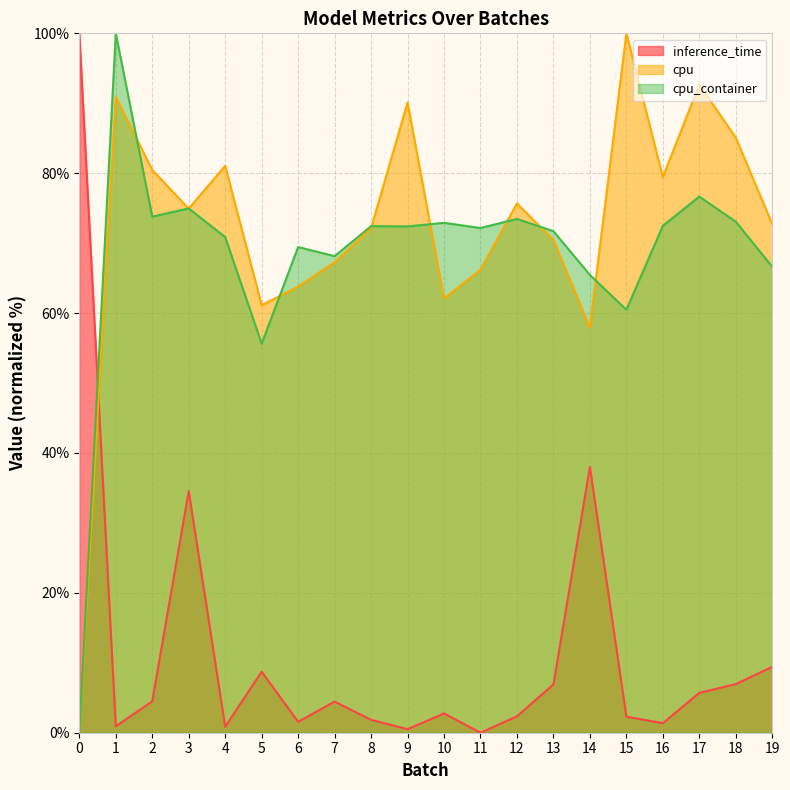

True or false: cpu_container and inference_time intersect in this chart.

True